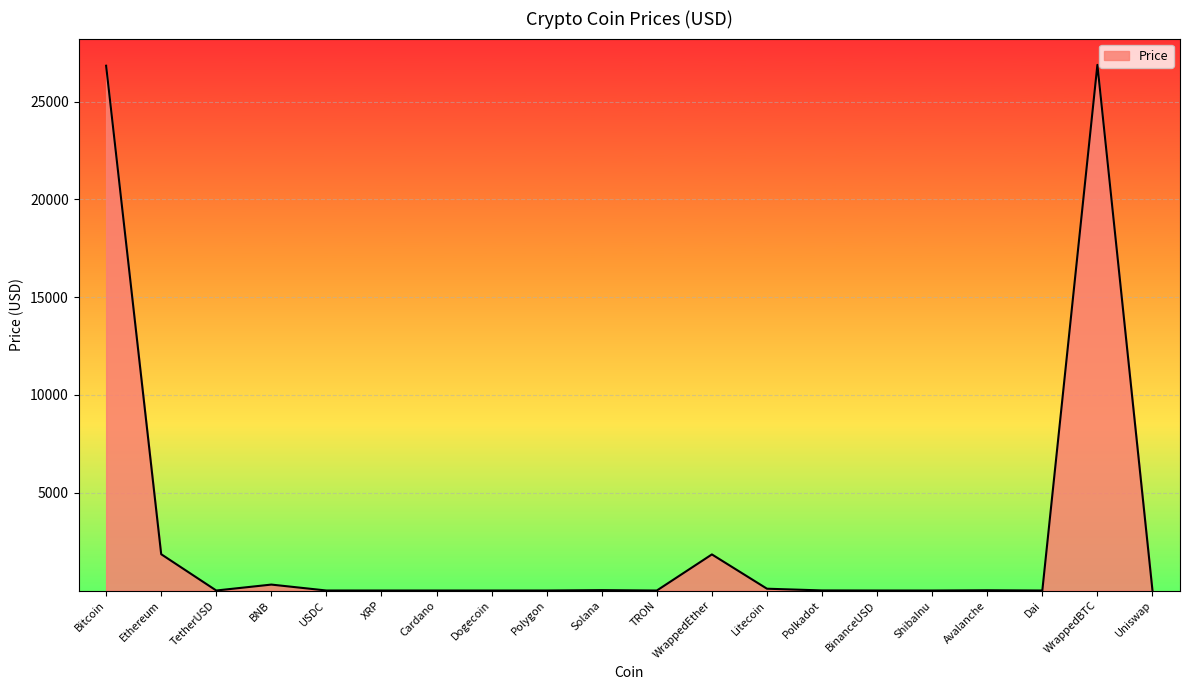

Is it true that the value at Bitcoin is 26834.0?

True